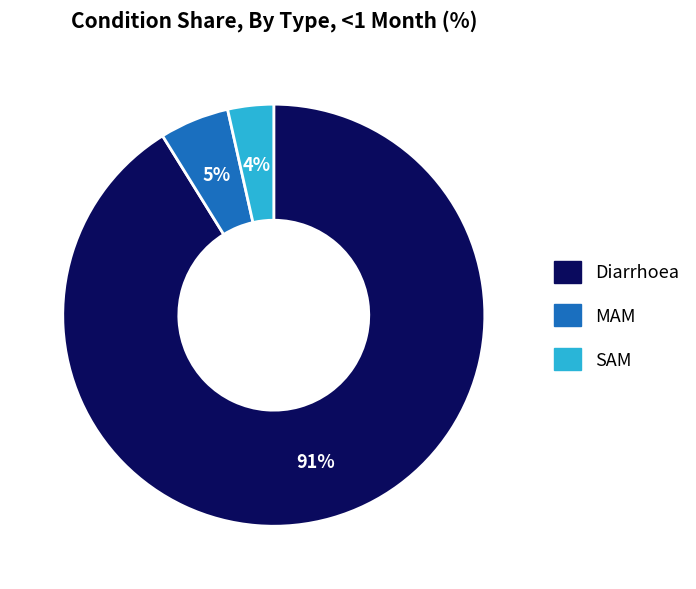

The Diarrhoea slice represents 91% of the pie. True or false?

True